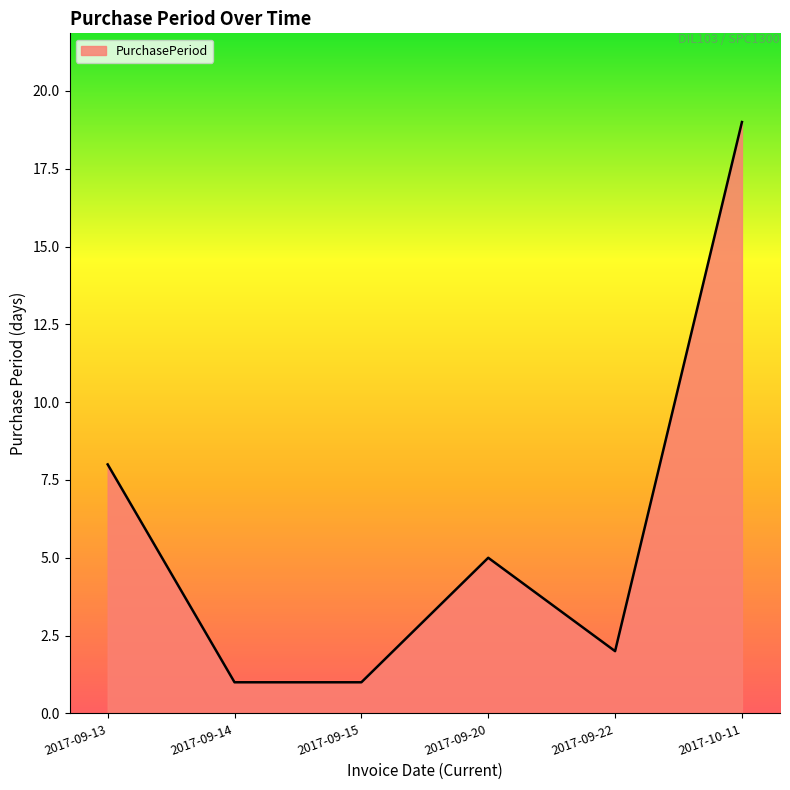

What position from the left is 2017-10-11?

6